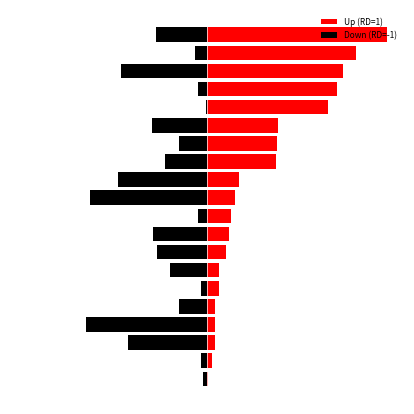

Is the value of Down (RD=-1) at 8 greater than the value of Up (RD=1) at 6?

No